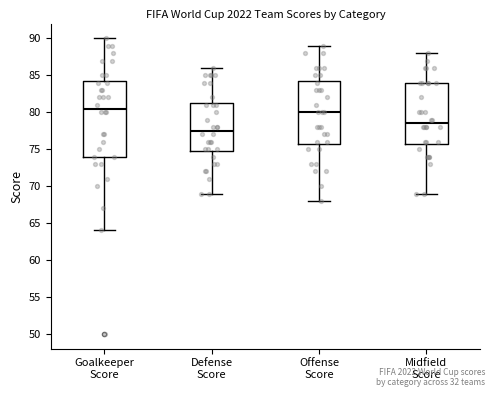

Comparing the boxes themselves (not the whiskers), which one is the tallest?

Goalkeeper Score